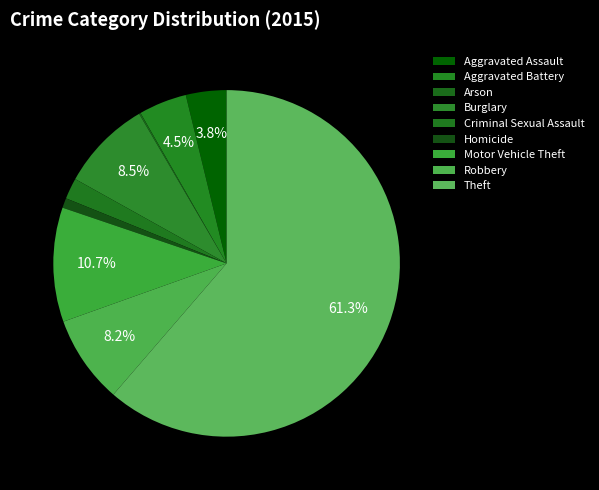

What is the majority slice?

Theft